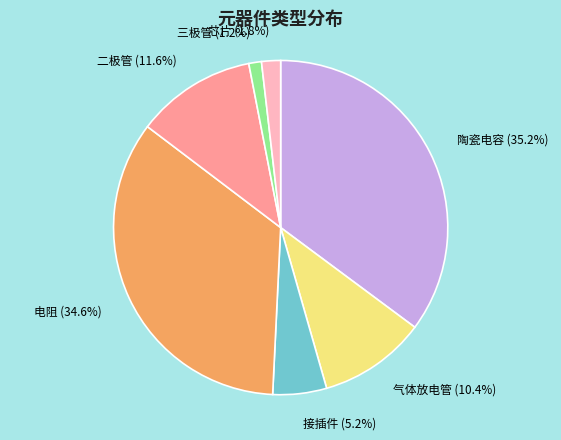

To the nearest percent, what percentage of the pie is 气体放电管?

10%